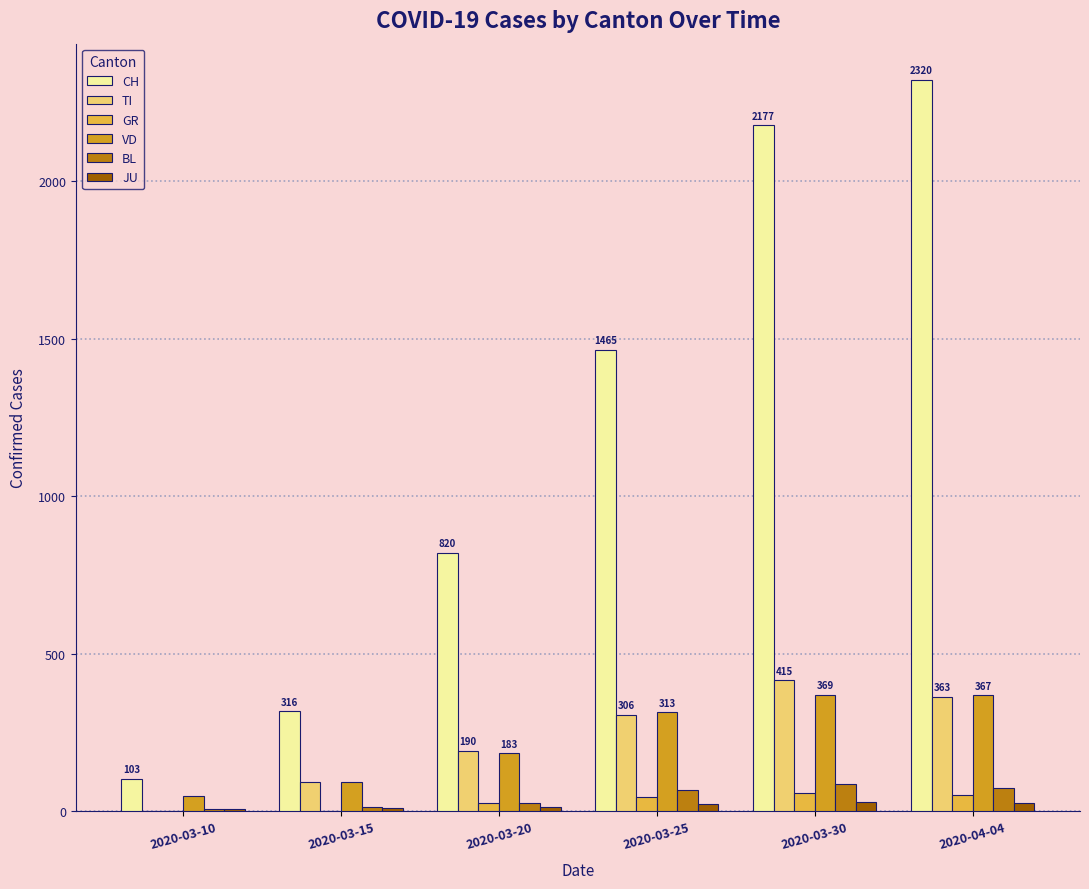

Which label corresponds to the largest value in the chart?

2020-04-04